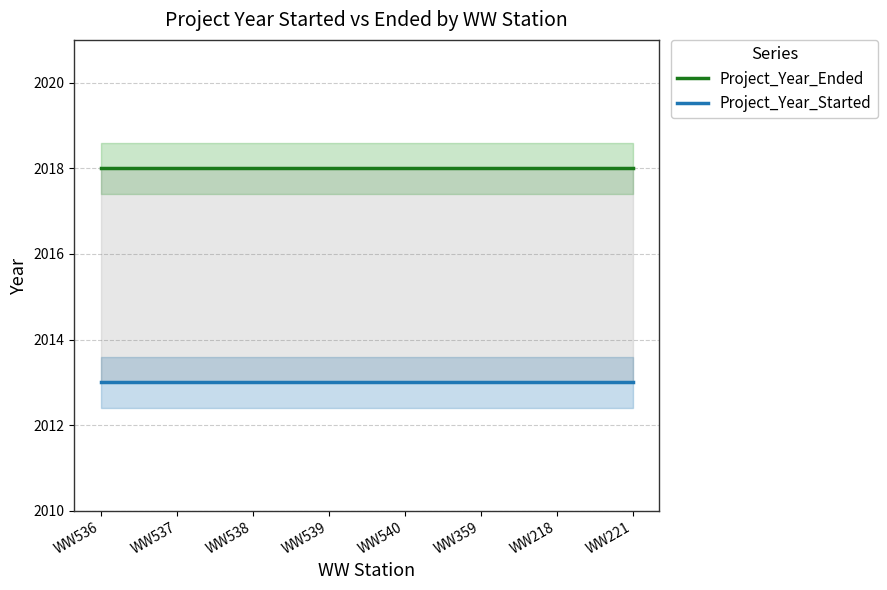

At which category is the sum across all series the highest?

WW536